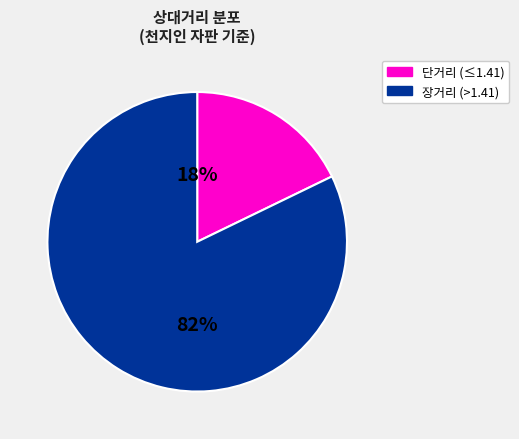

To the nearest percent, what is the average slice percentage?

50%